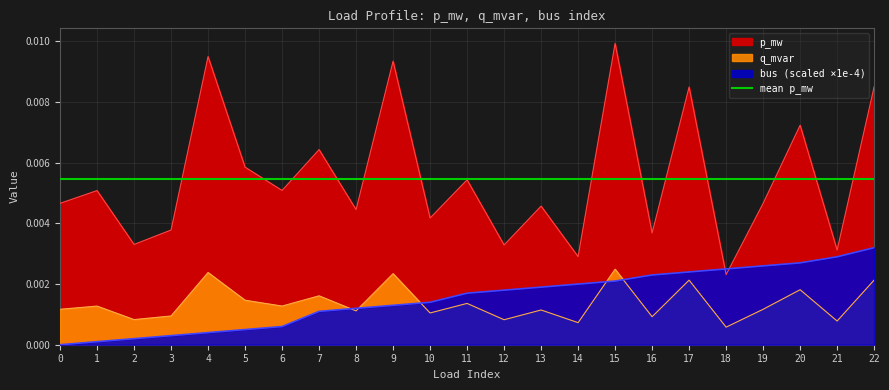

Does the chart have visible grid lines?

Yes